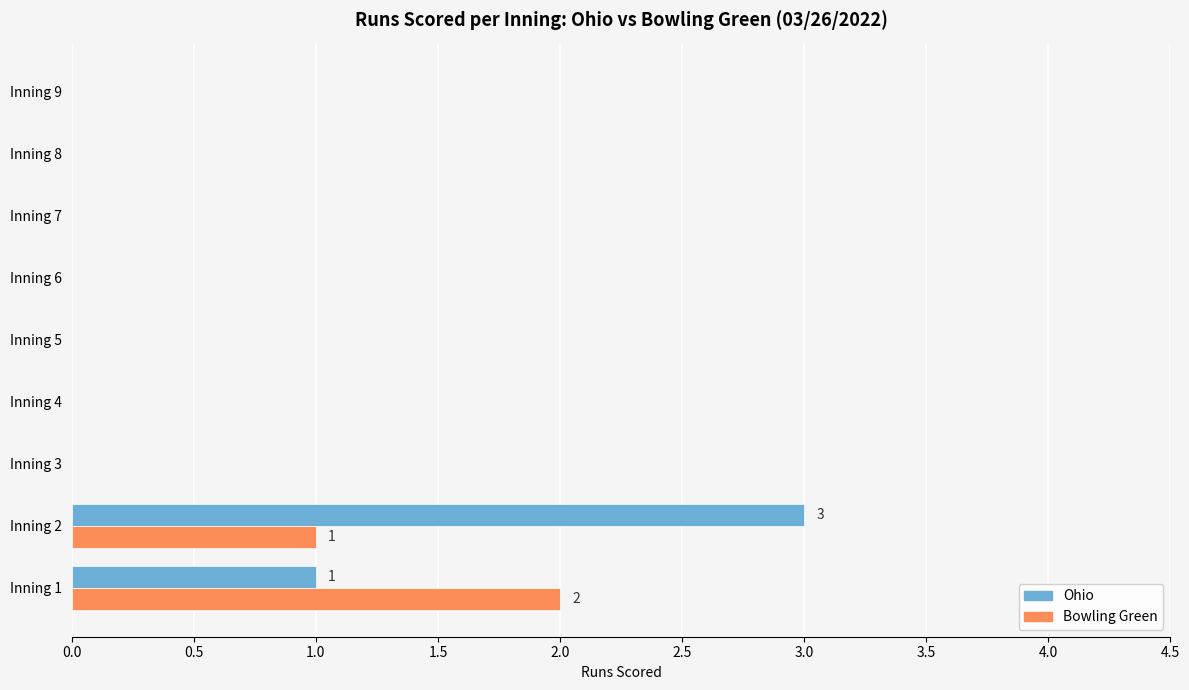

Which category has the highest value in the Bowling Green series?

Inning 1